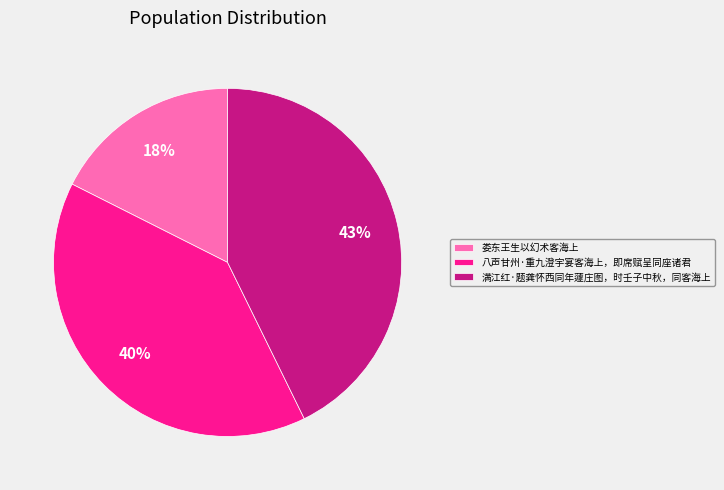

Which has a higher value, 娄东王生以幻术客海上 or 八声甘州·重九澄宇宴客海上，即席赋呈同座诸君?

八声甘州·重九澄宇宴客海上，即席赋呈同座诸君